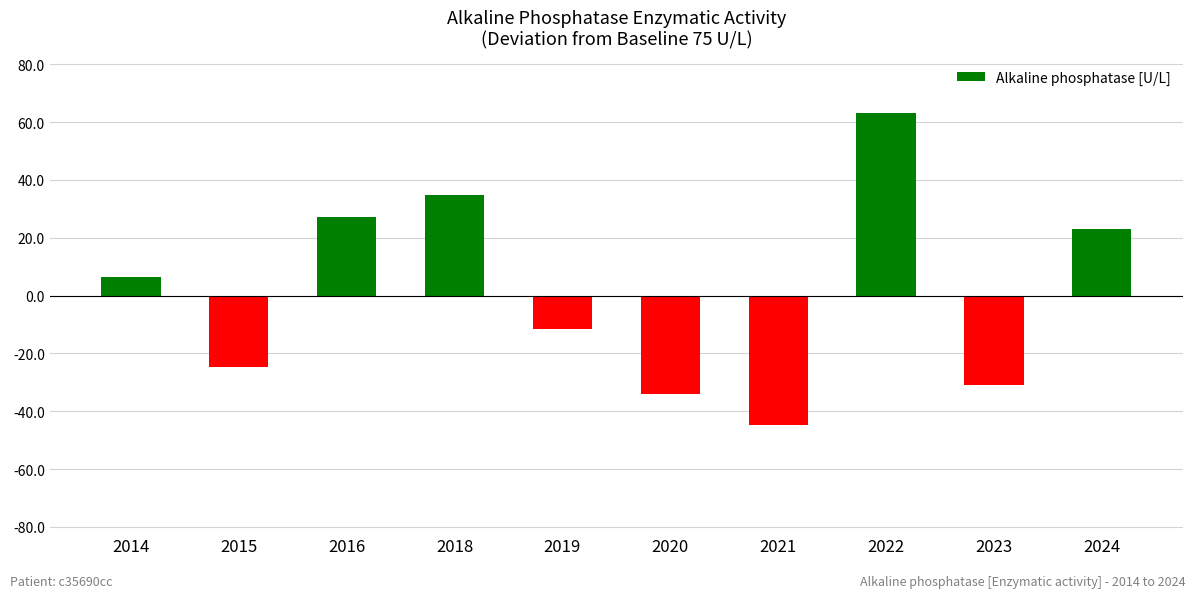

What is the sum of the values at 2020 and 2018?

0.8